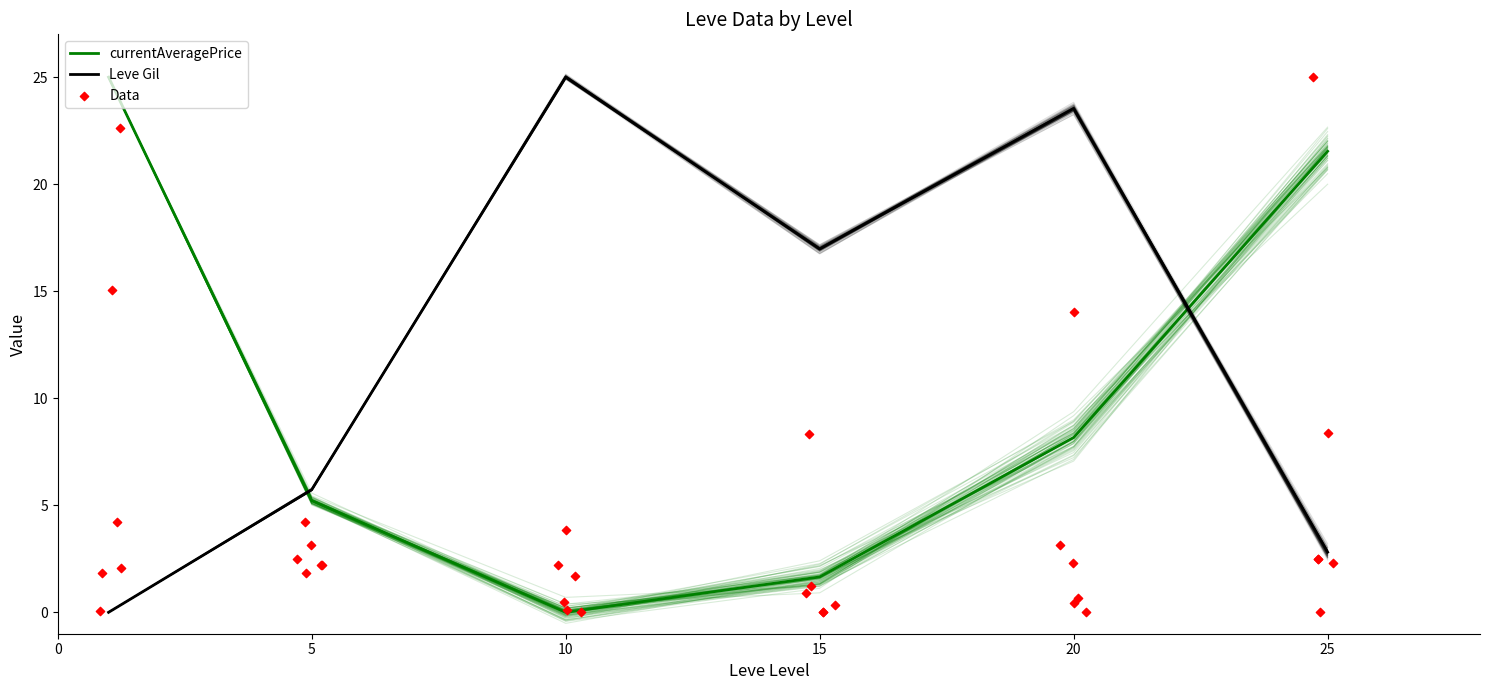

Between 1 and 10, which is larger?

1